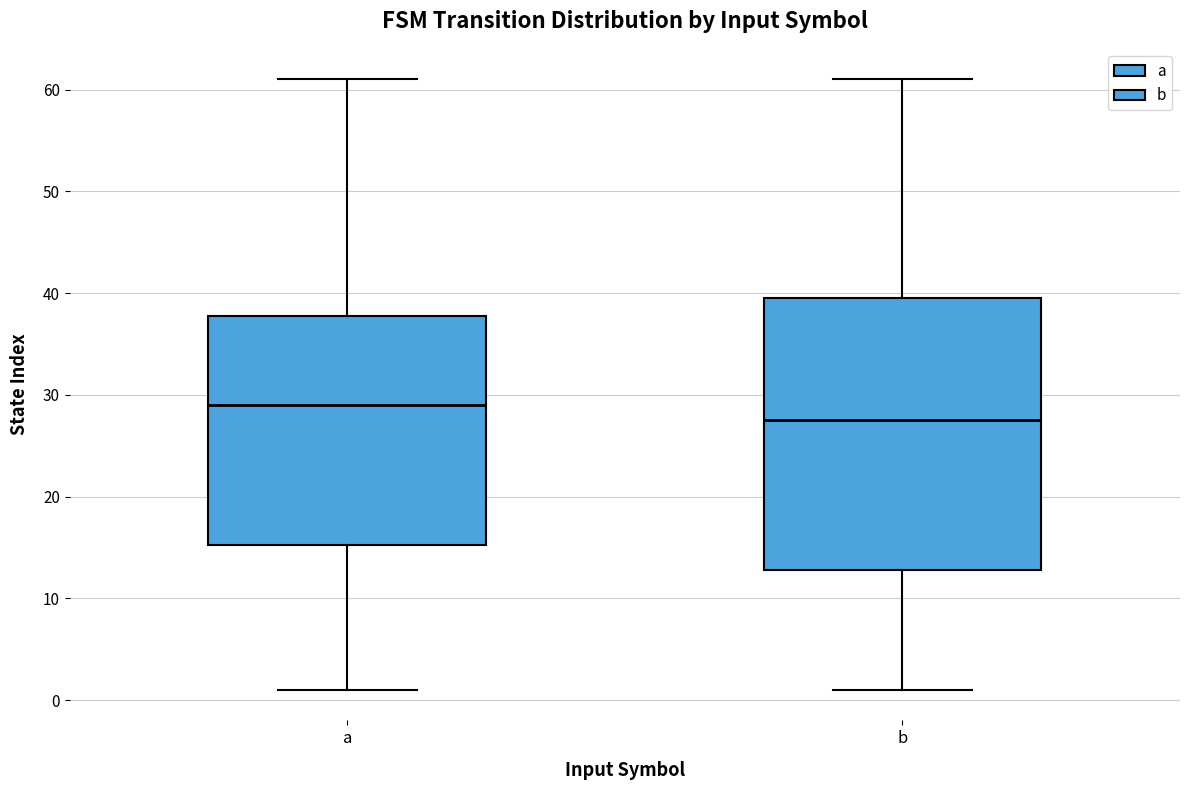

Reading left to right, read every box against the y-axis: the position of its median line, the range the box covers, and the ends of its whiskers. The values are not printed on the chart, so give them approximately, as read against the axis.

a: median 29, box 15 to 38, whiskers 1 to 61
b: median 28, box 13 to 40, whiskers 1 to 61